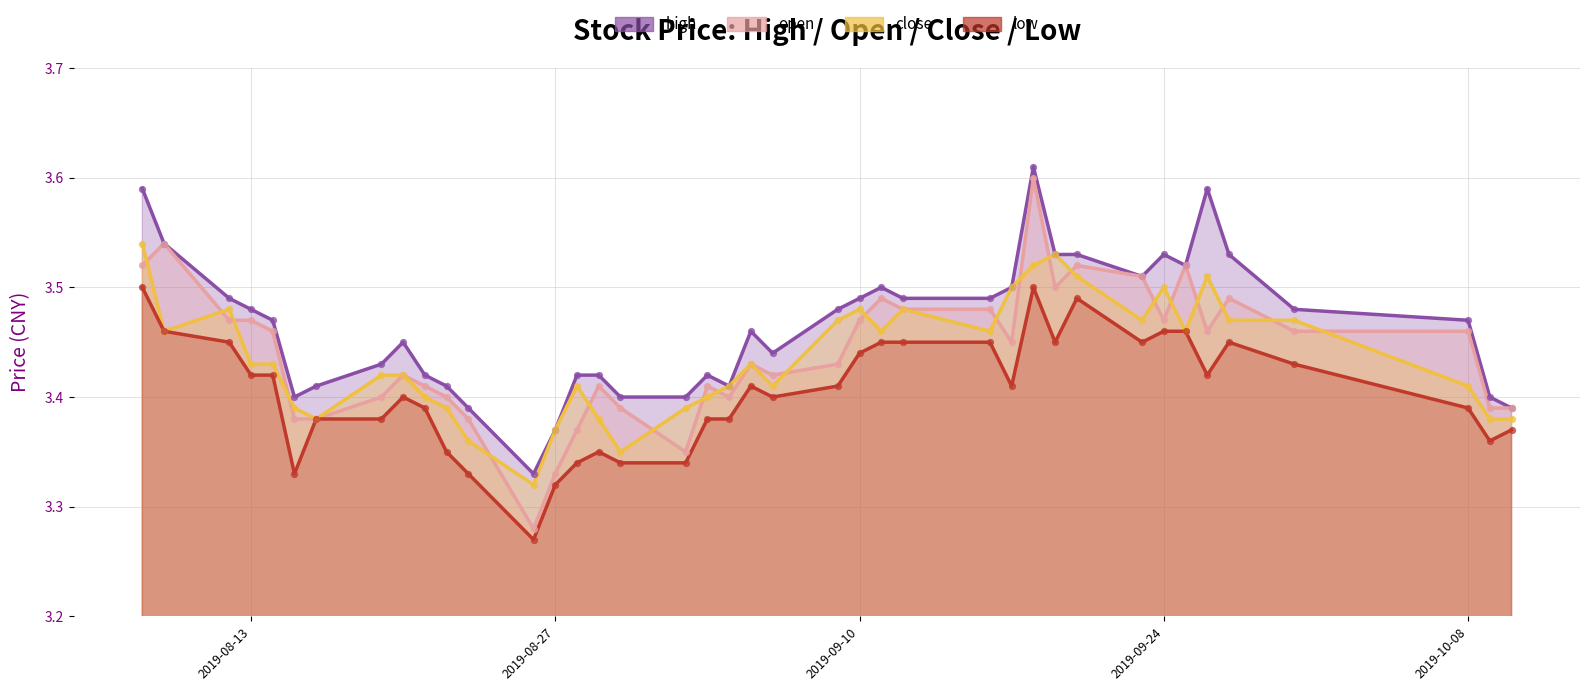

What is the total value across all series at 2019-08-20?

13.7